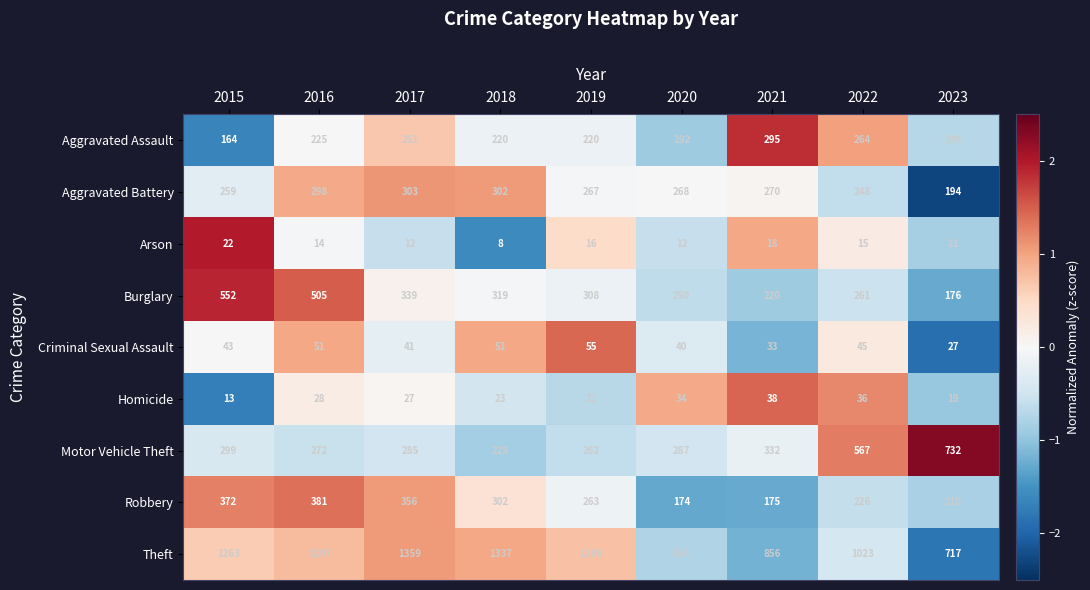

What value does the Theft series have at 2015, to the nearest 100?

1300